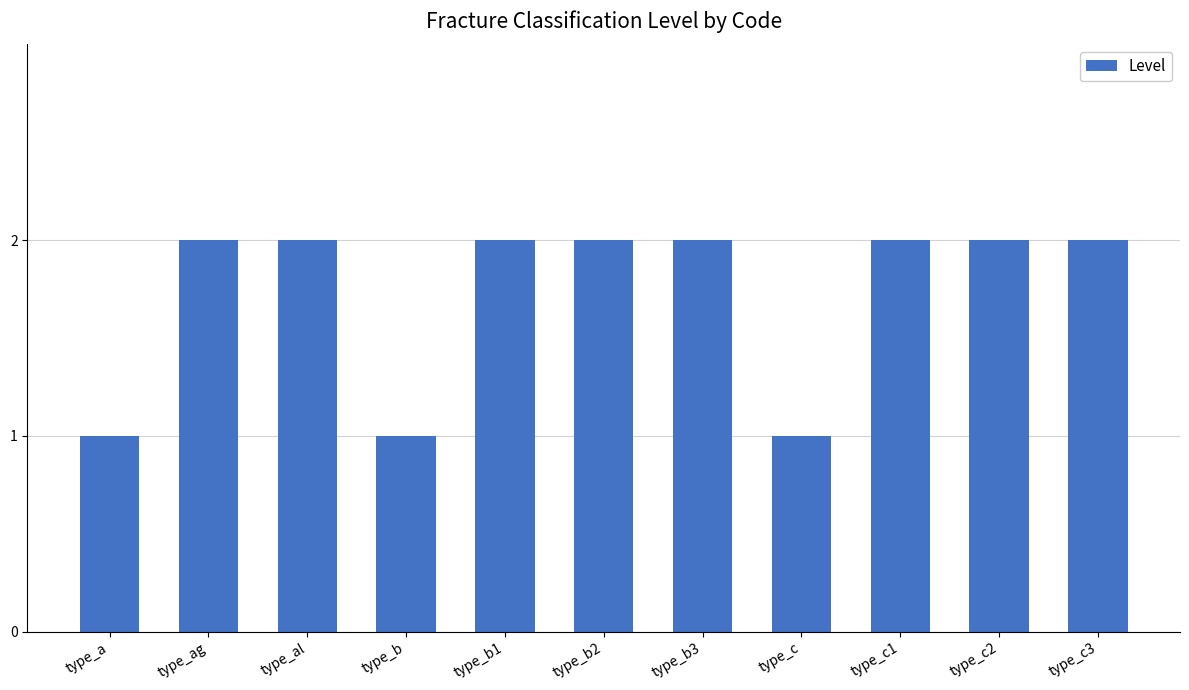

What is the ratio of the value at type_c2 to the value at type_ag?

1.0